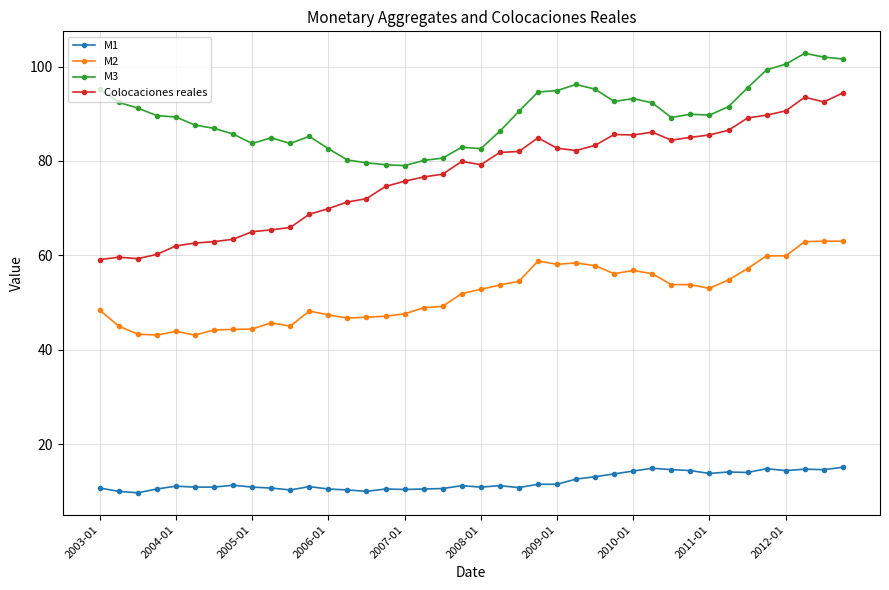

Which series has the largest total across all categories?

M3